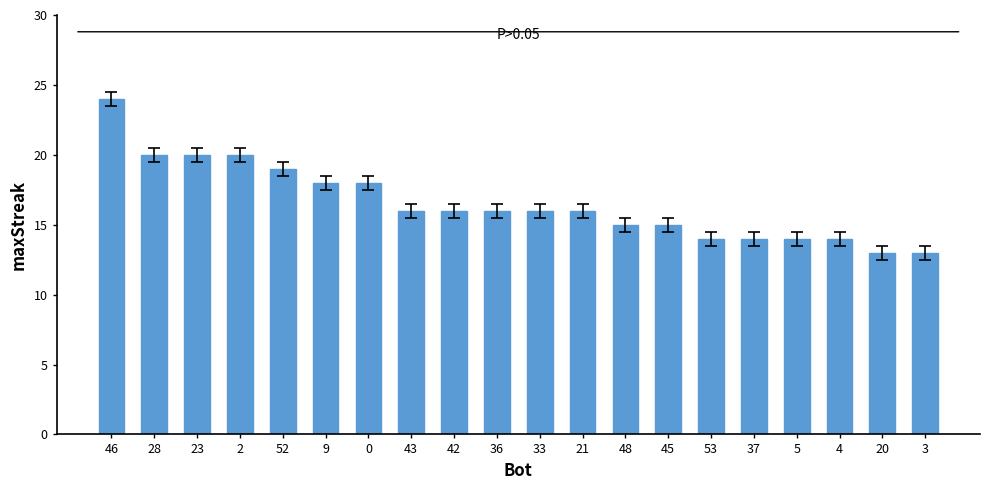

Does the chart contain any negative values?

No